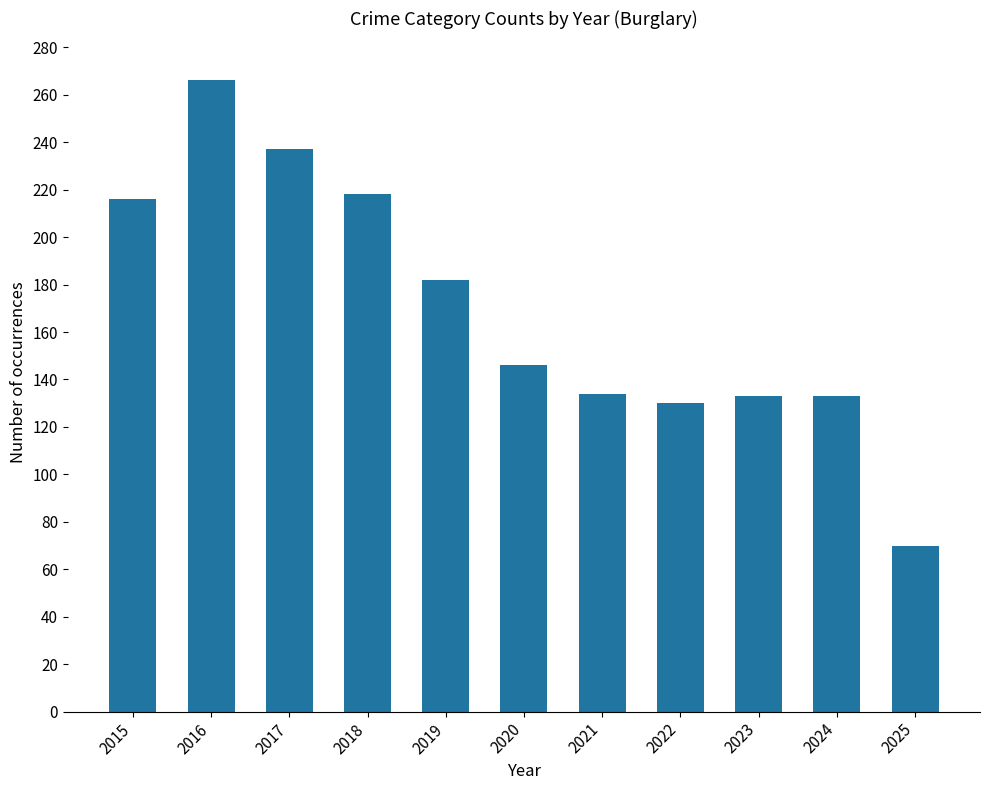

What is the smallest value displayed?

70